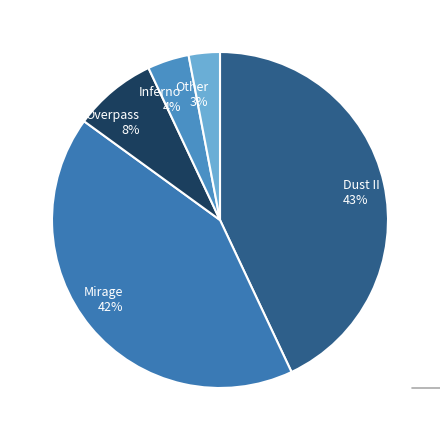

How many segments does this pie chart have?

5